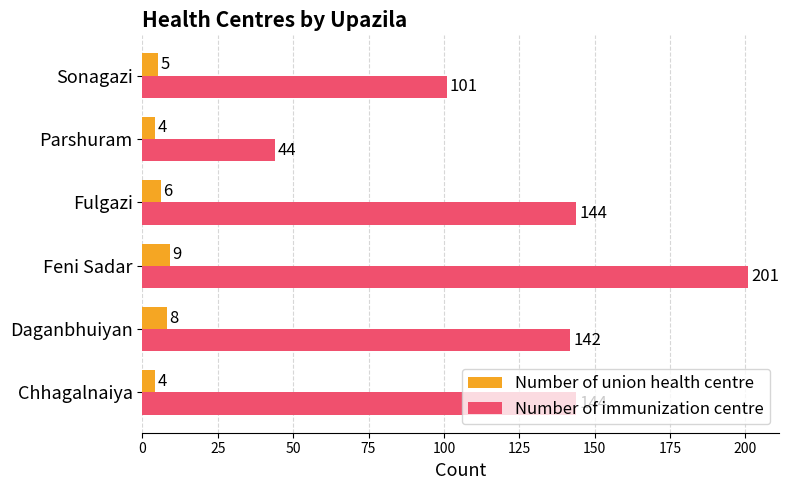

How many Number of union health centre values are between 4 and 8?

5